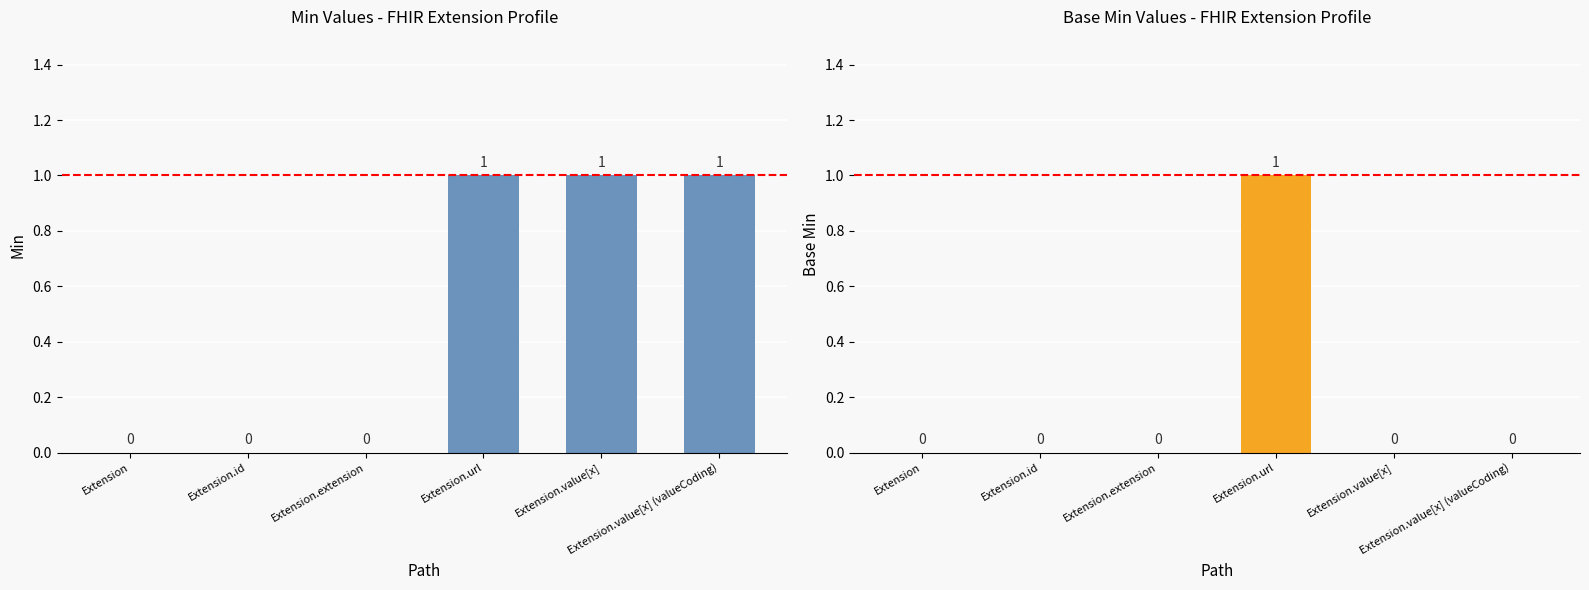

Which series has the largest range (max minus min)?

Min